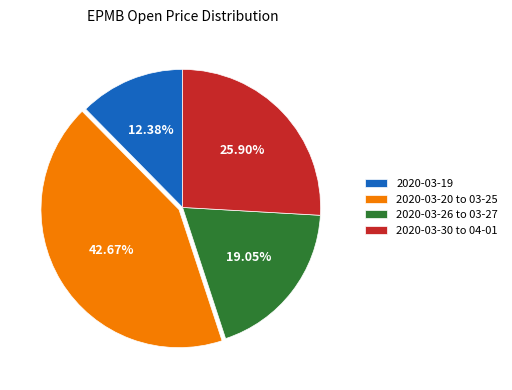

Approximately how many times larger is the value at 2020-03-19 compared to 2020-03-20 to 03-25?

0.3